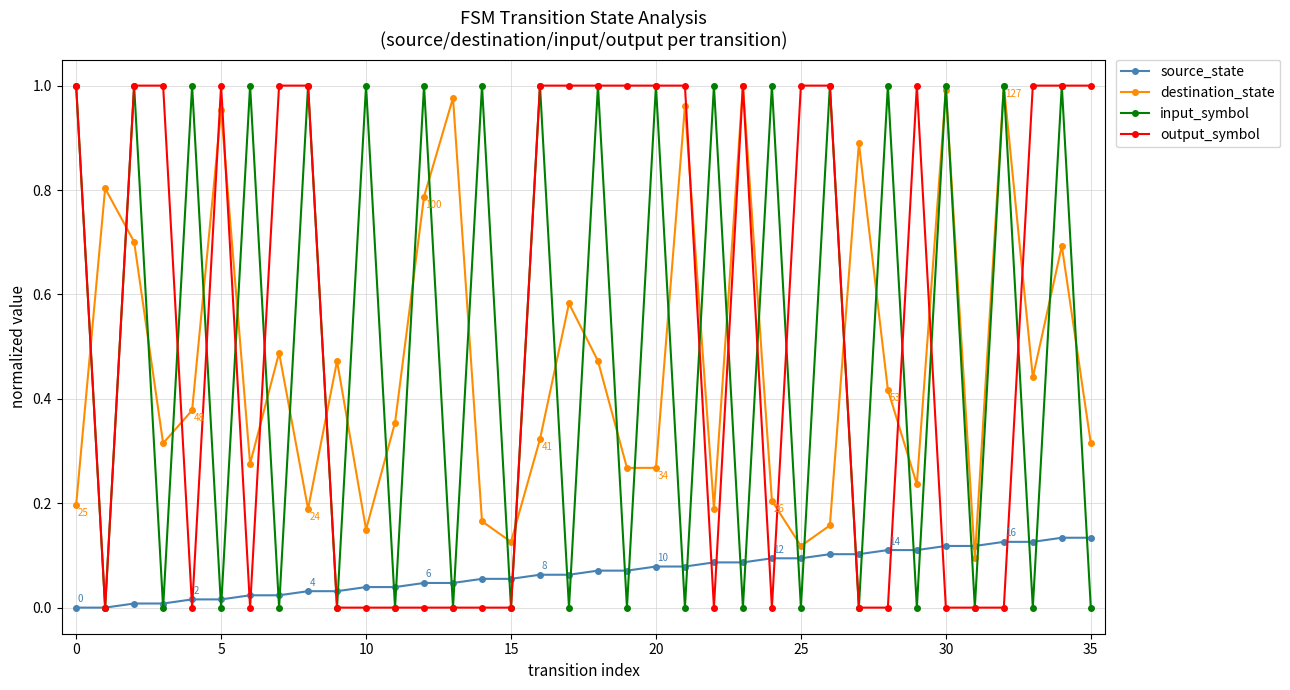

How many intersections are there between destination_state and source_state?

2